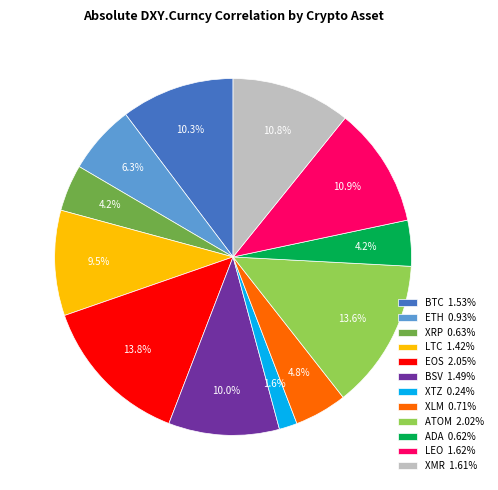

How much of the chart is everything except BTC 1.53%?

89.7%